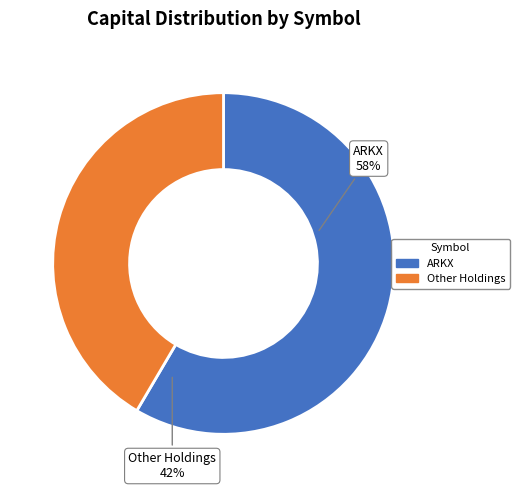

What is the largest slice in the pie chart?

ARKX